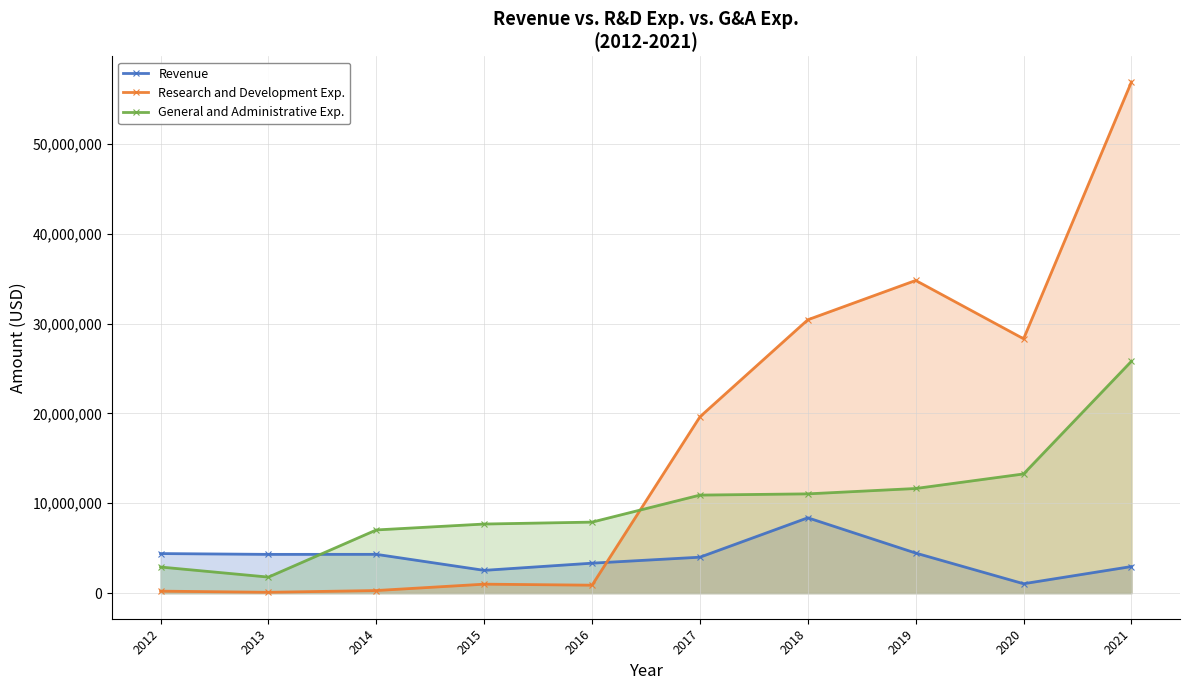

Does the chart display data point markers on the line(s)?

Yes